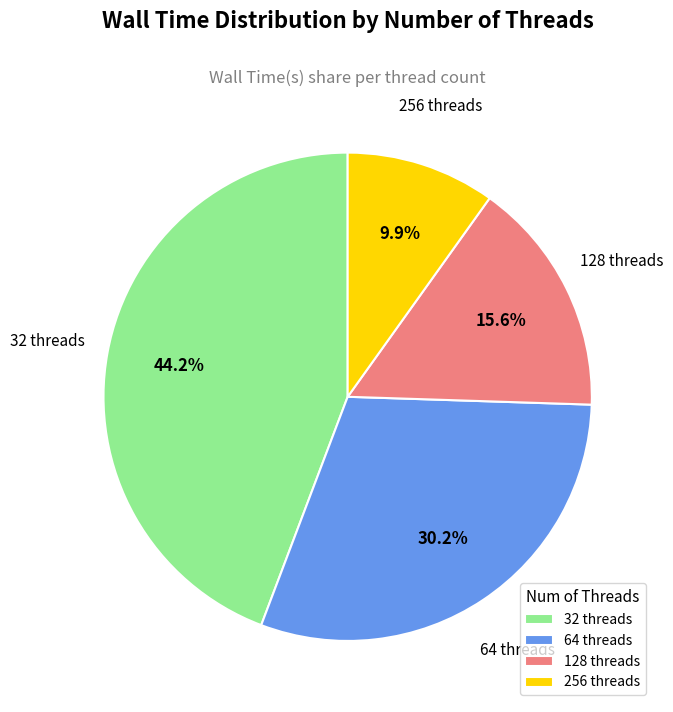

Does 64 account for over 50% of the chart?

No